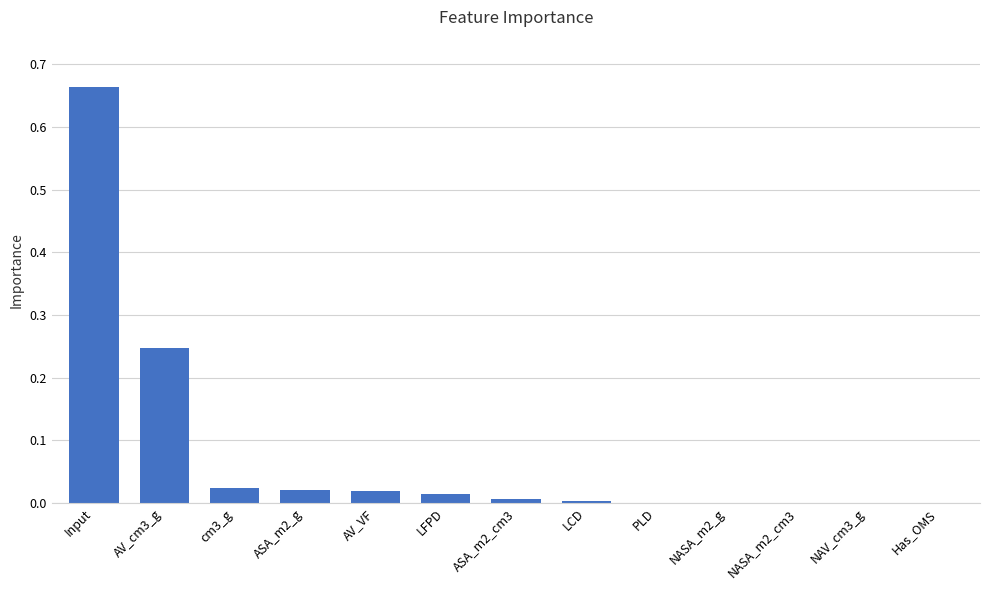

How many series are shown in this chart?

1